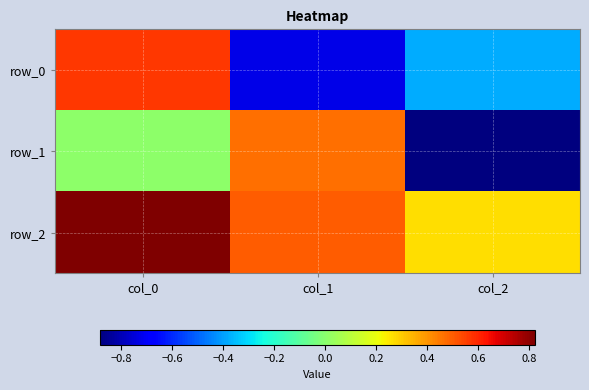

Which label corresponds to the largest value in the chart?

col_0